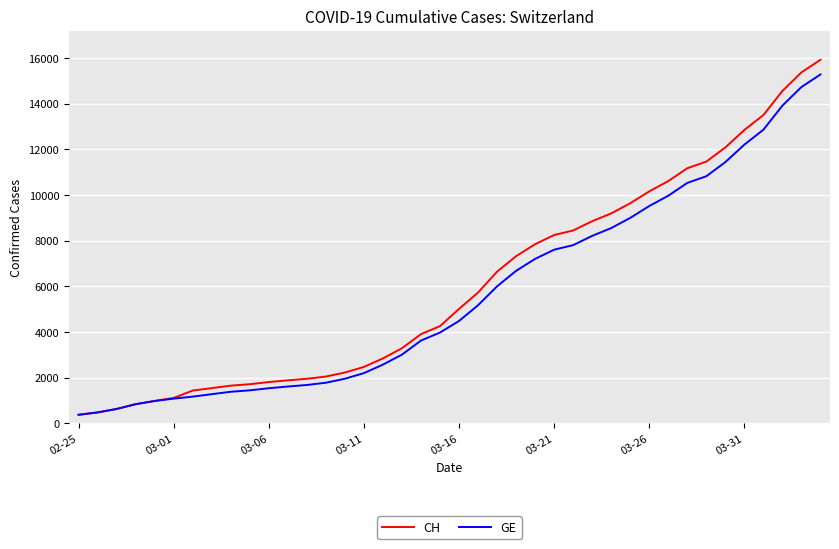

What is the minimum value shown in the chart?

375